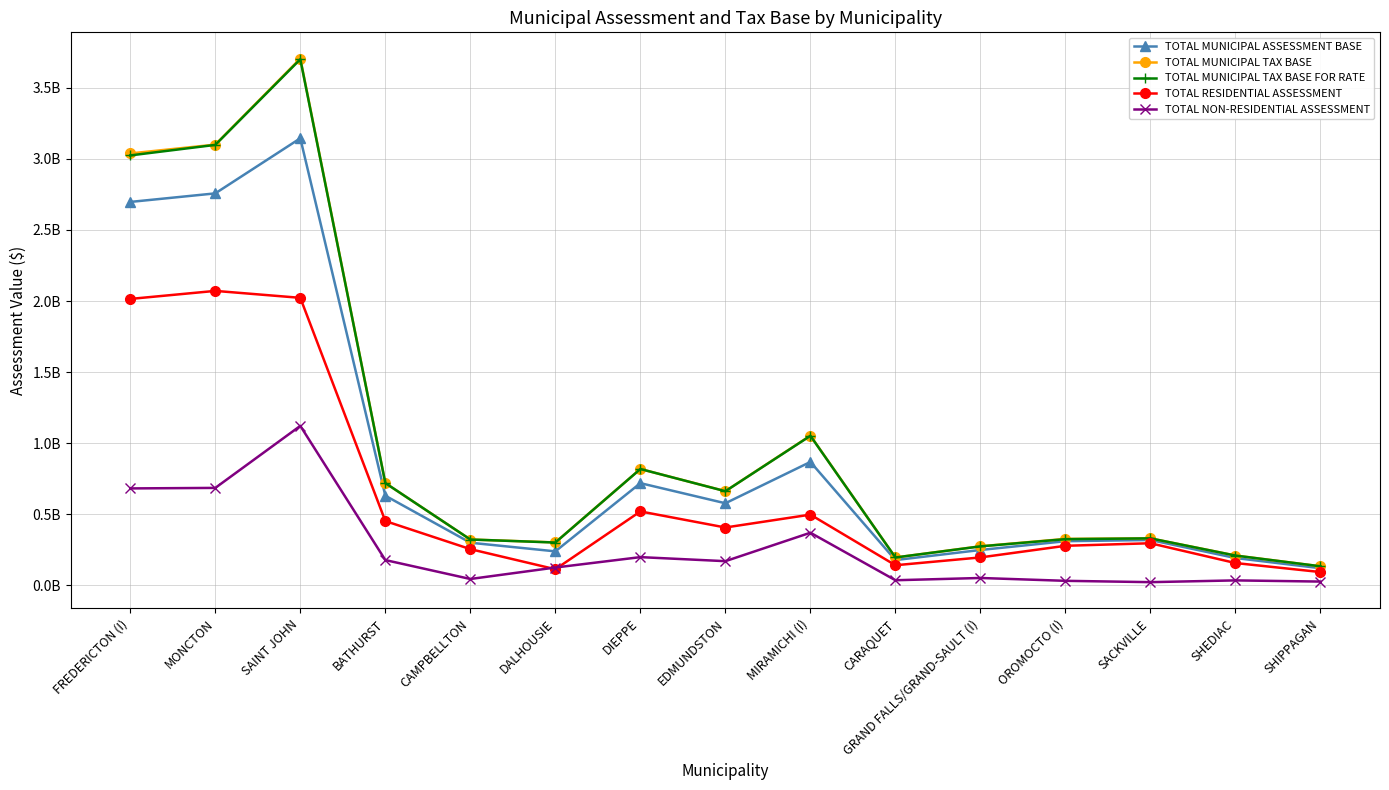

Which series changed the most between MONCTON and SHIPPAGAN?

TOTAL MUNICIPAL TAX BASE